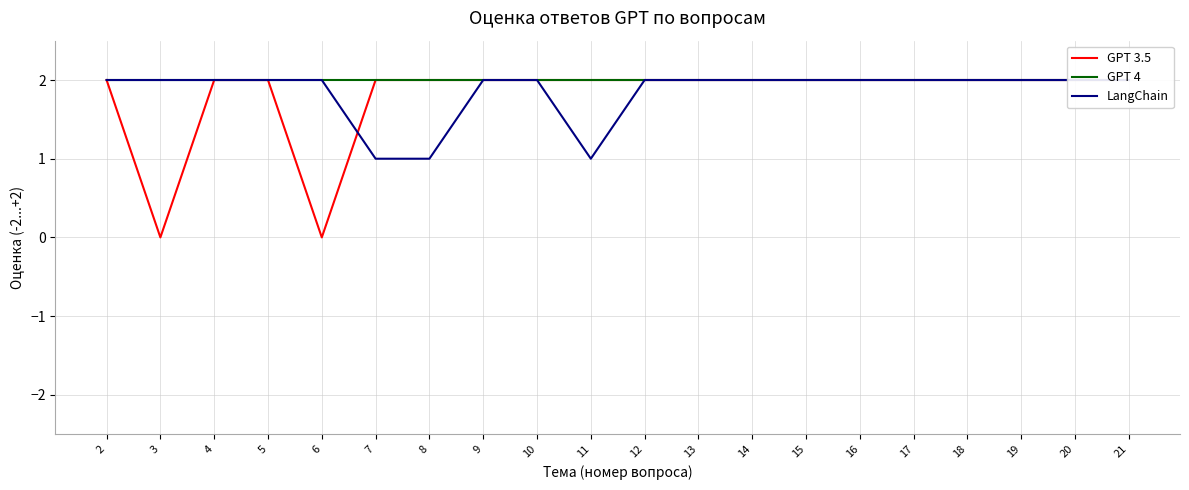

Between 17 and 2, which is larger?

17